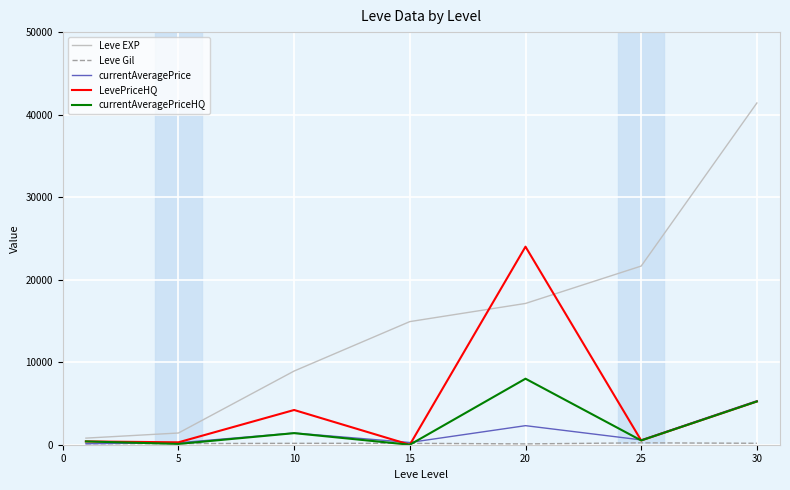

Which series has the largest total across all categories?

Leve EXP